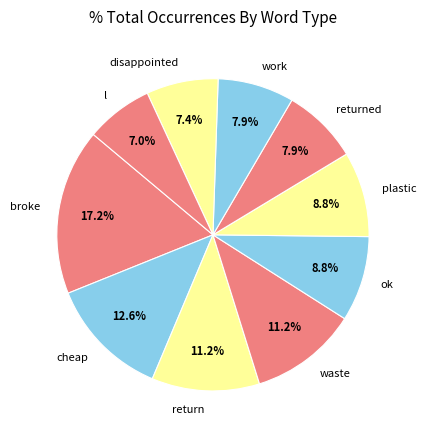

Does any single category account for the majority?

No